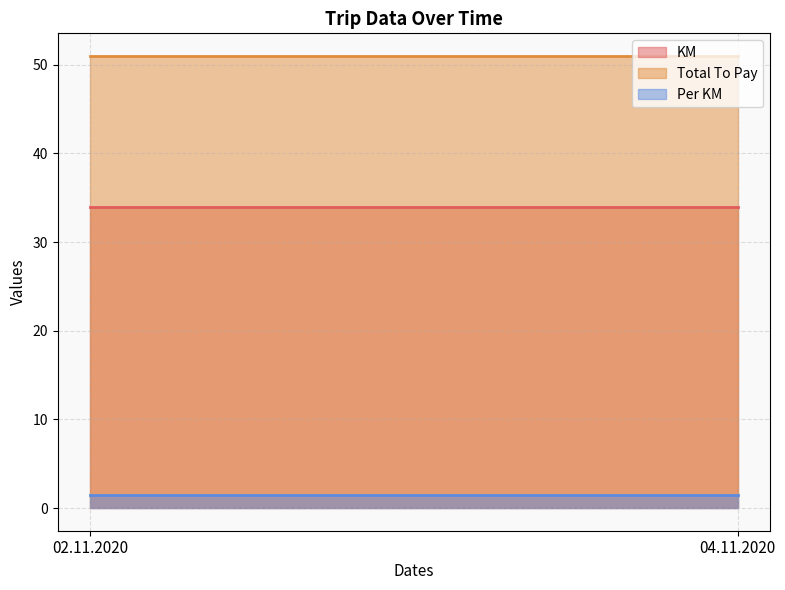

At which category does the chart reach its minimum across all series?

02.11.2020